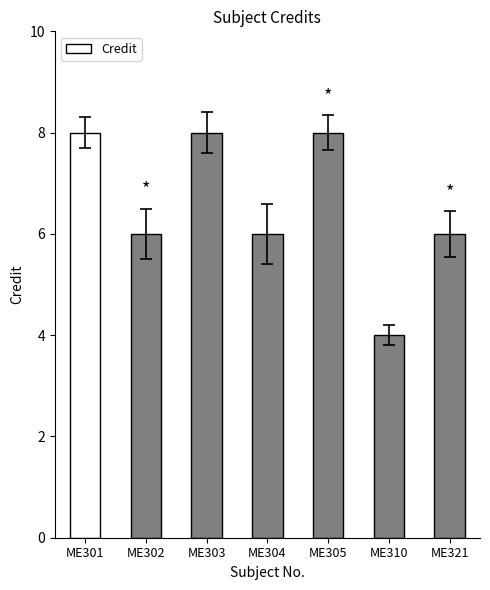

Reading left to right, extract all data points from this chart.

ME301=8	ME302=6	ME303=8	ME304=6	ME305=8	ME310=4	ME321=6